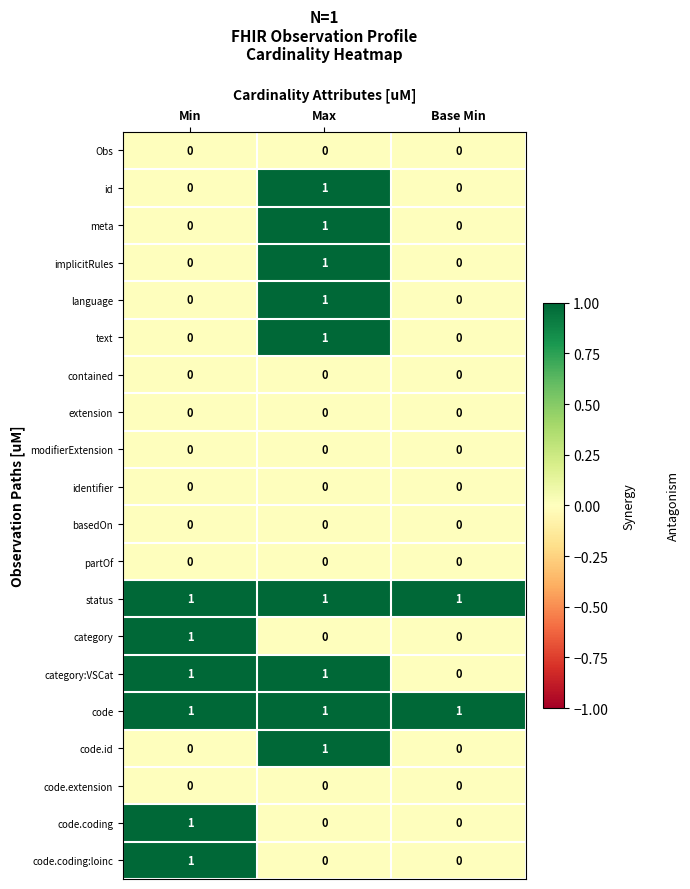

The code.extension series shows 0 at Base Min. True or false?

True